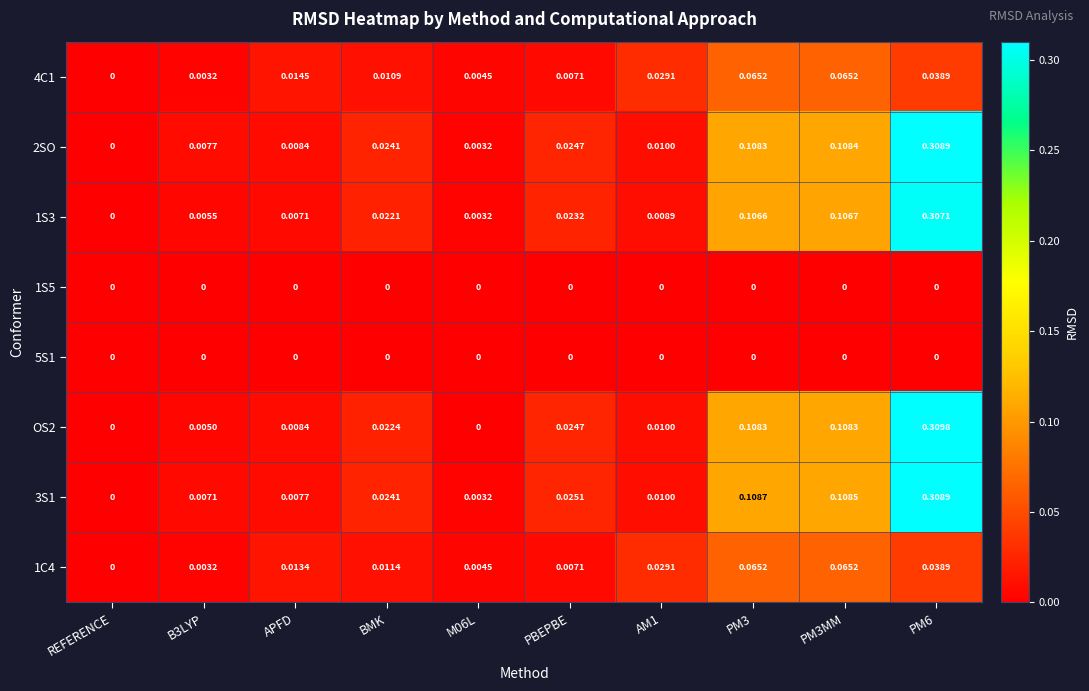

Count the number of data series in this chart.

8